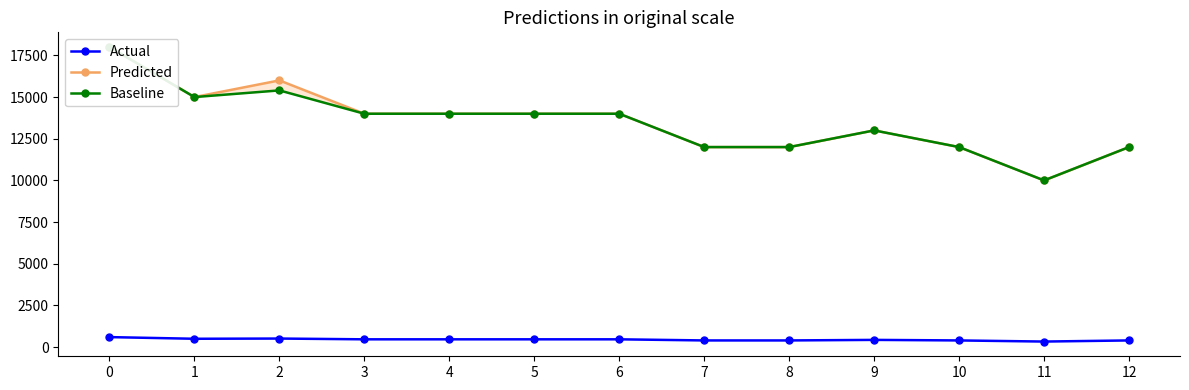

At which label is Baseline closest to 14000?

3